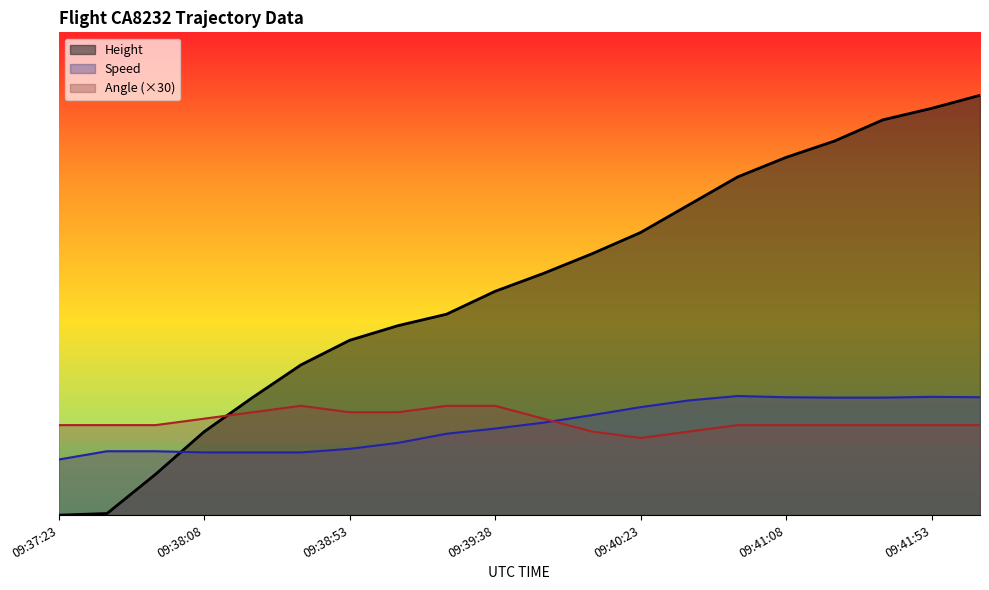

What is the approximate value of Height at 09:37:38?

7.6